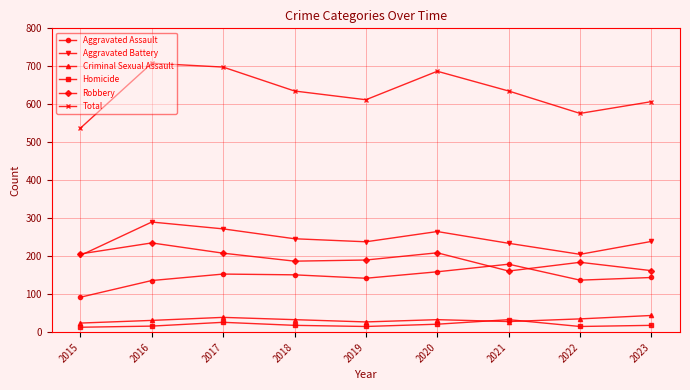

What value does the Criminal Sexual Assault series have at 2023?

44